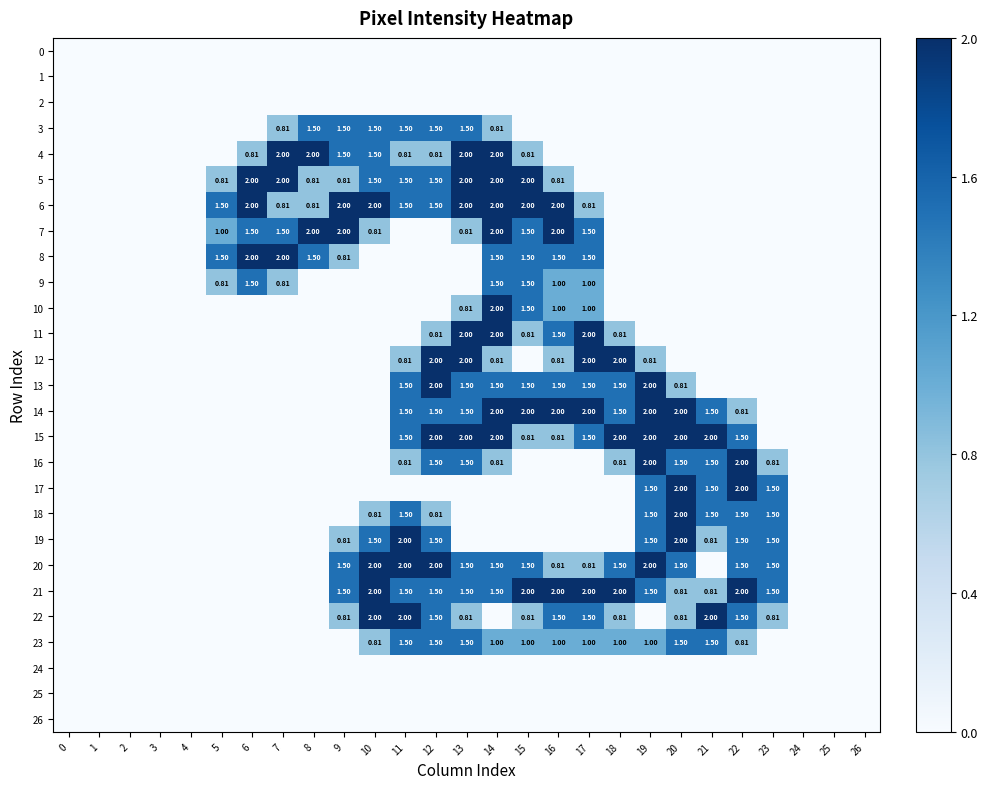

At 14, list the series in order from largest to smallest.

4, 5, 6, 7, 10, 11, 14, 15, 8, 9, 13, 20, 21, 23, 3, 12, 16, 0, 1, 2, 17, 18, 19, 22, 24, 25, 26